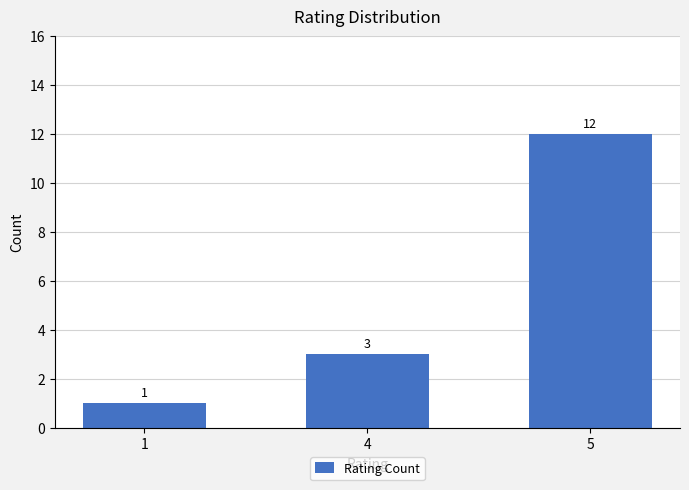

Rank the categories by value from highest to lowest.

5, 4, 1